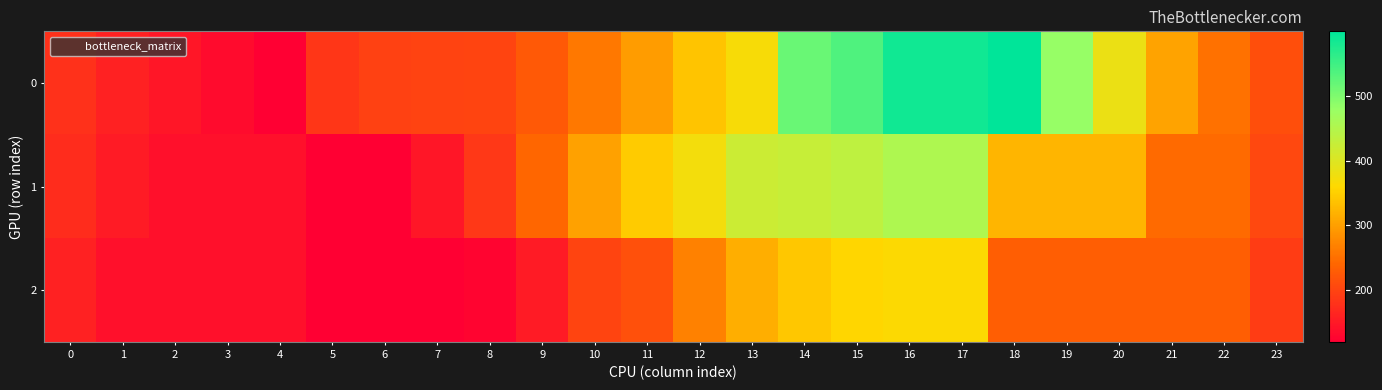

Reading left to right, transcribe all the data shown in this chart.

0: 0=179.1	1=159.4	2=146.3	3=133.1	4=120.0	5=183.7	6=197.7	7=200.5	8=202.3	9=225.6	10=258.8	11=296.3	12=337.8	13=367.5	14=516.0	15=537.4	16=585.8	17=585.8	18=599.3	19=481.1	20=382.6	21=303.8	22=251.3	23=211.9
1: 0=172.5	1=152.8	2=139.7	3=139.7	4=139.7	5=120.0	6=120.0	7=146.9	8=187.3	9=241.2	10=301.8	11=345.9	12=374.0	13=421.4	14=426.7	15=434.7	16=454.8	17=454.8	18=323.5	19=323.5	20=323.5	21=244.7	22=244.7	23=205.4
2: 0=159.4	1=139.7	2=139.7	3=139.7	4=139.7	5=120.0	6=120.0	7=120.0	8=126.7	9=153.7	10=200.8	11=214.8	12=268.7	13=315.8	14=342.7	15=356.2	16=362.9	17=362.9	18=231.6	19=231.6	20=231.6	21=231.6	22=231.6	23=192.2